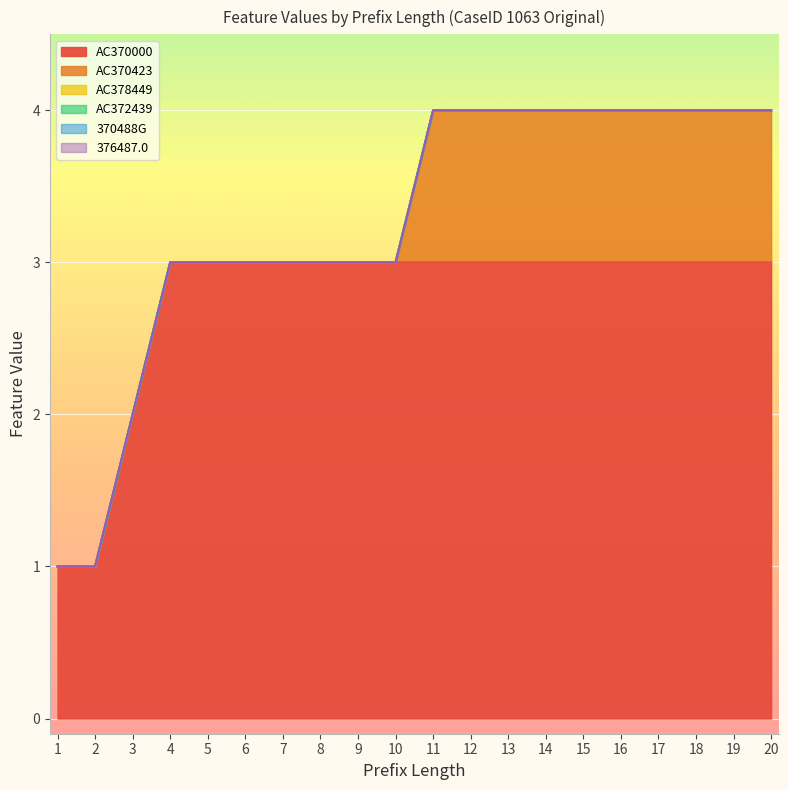

Does the chart display data point markers on the line(s)?

No